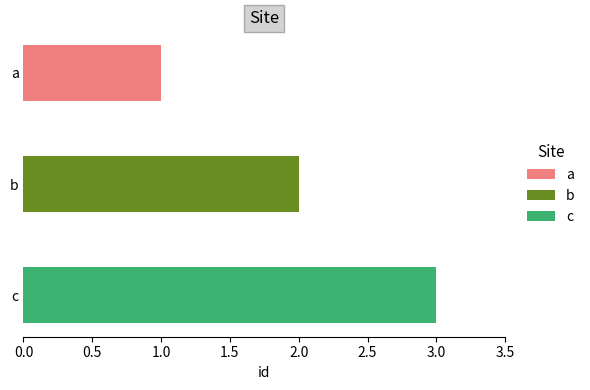

What is the value of the 3rd bar from the left?

3